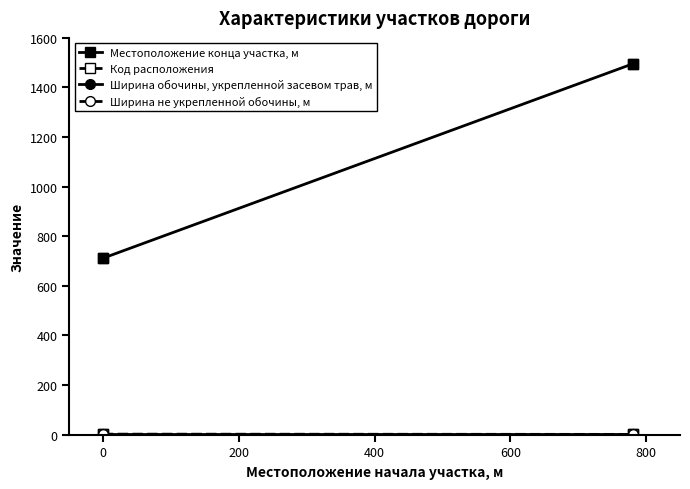

How many lines are shown in the chart?

4